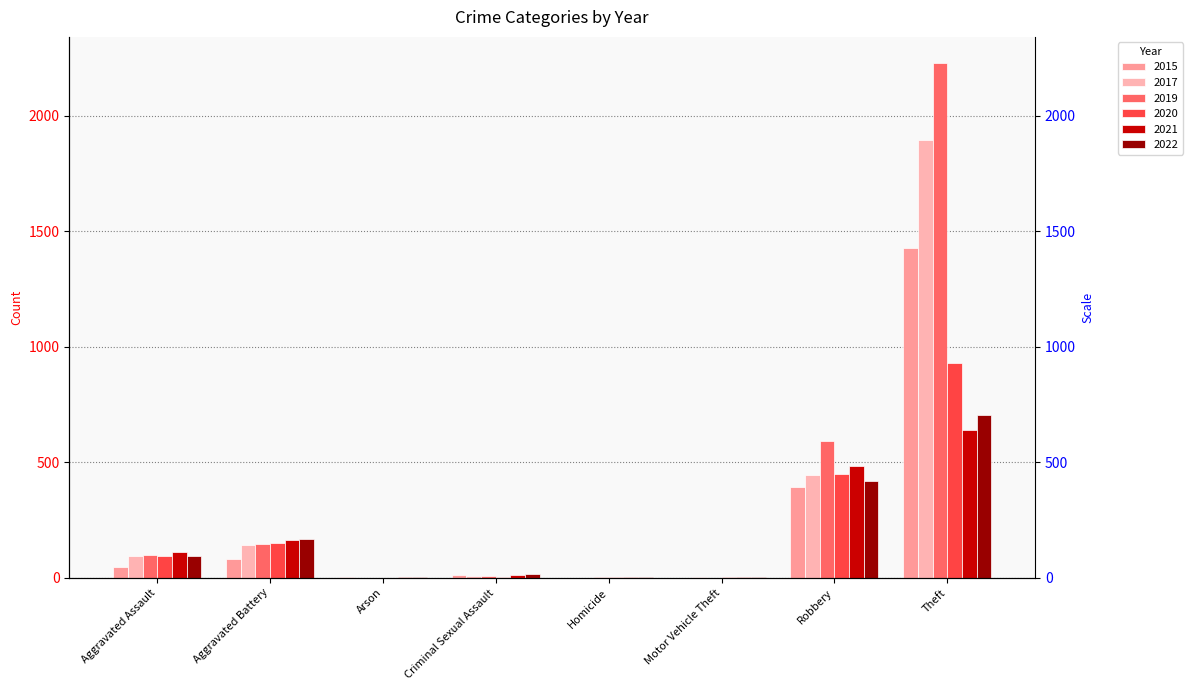

At how many categories does at least one series exceed 1195?

1